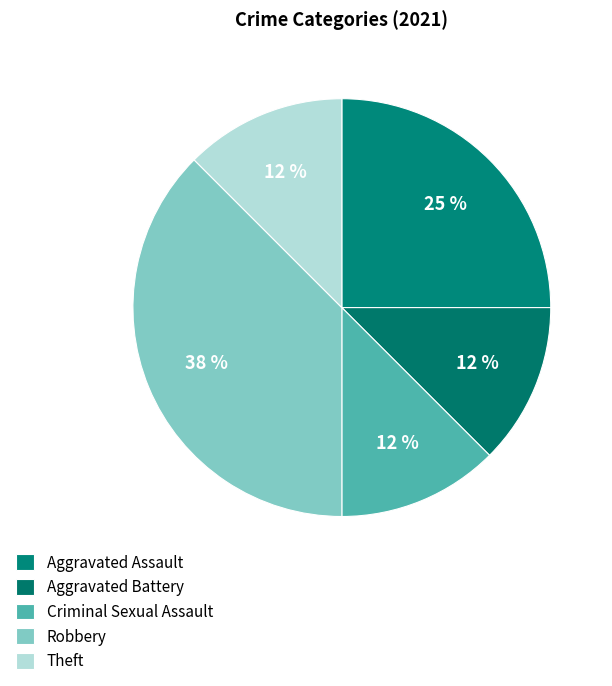

Rank the categories by value from highest to lowest.

Robbery, Aggravated Assault, Aggravated Battery, Criminal Sexual Assault, Theft